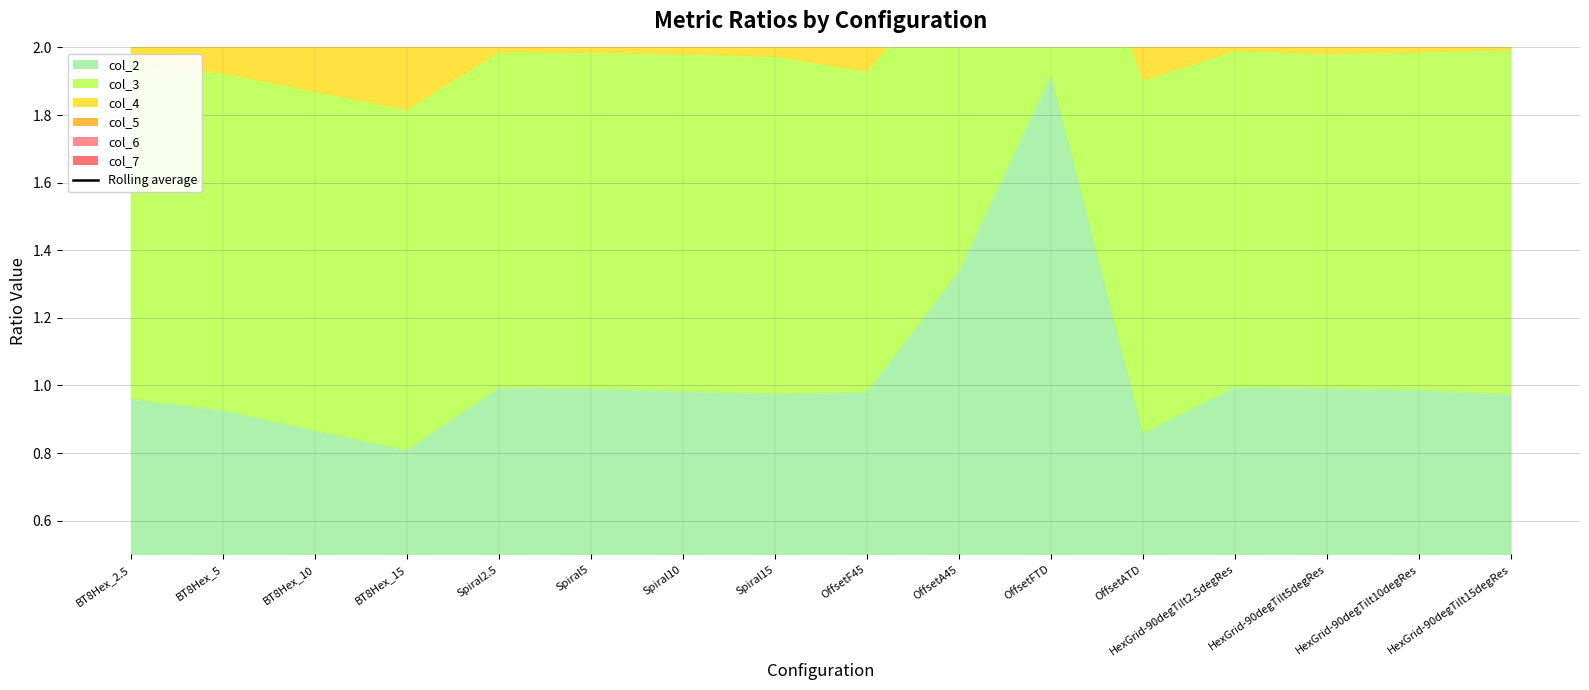

True or false: col_2 has a value of 0.6 at OffsetATD.

False